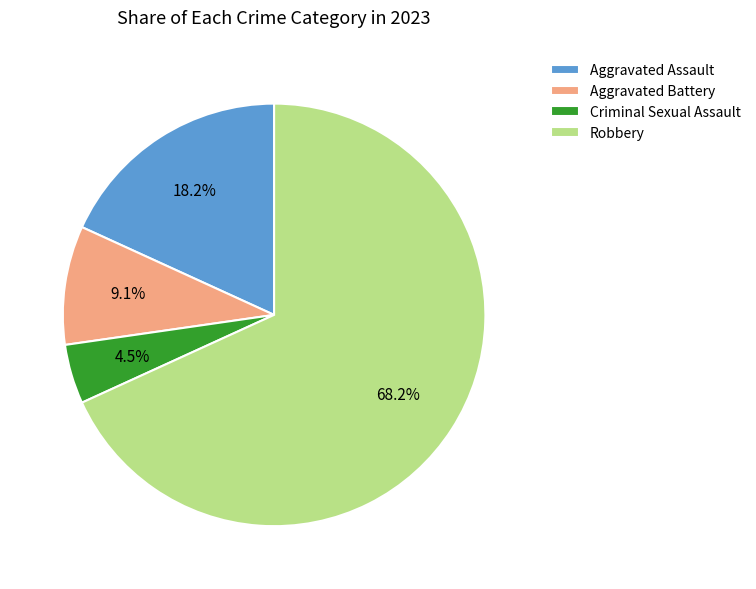

To the nearest percent, what is the difference between the largest and smallest slice percentages?

64%